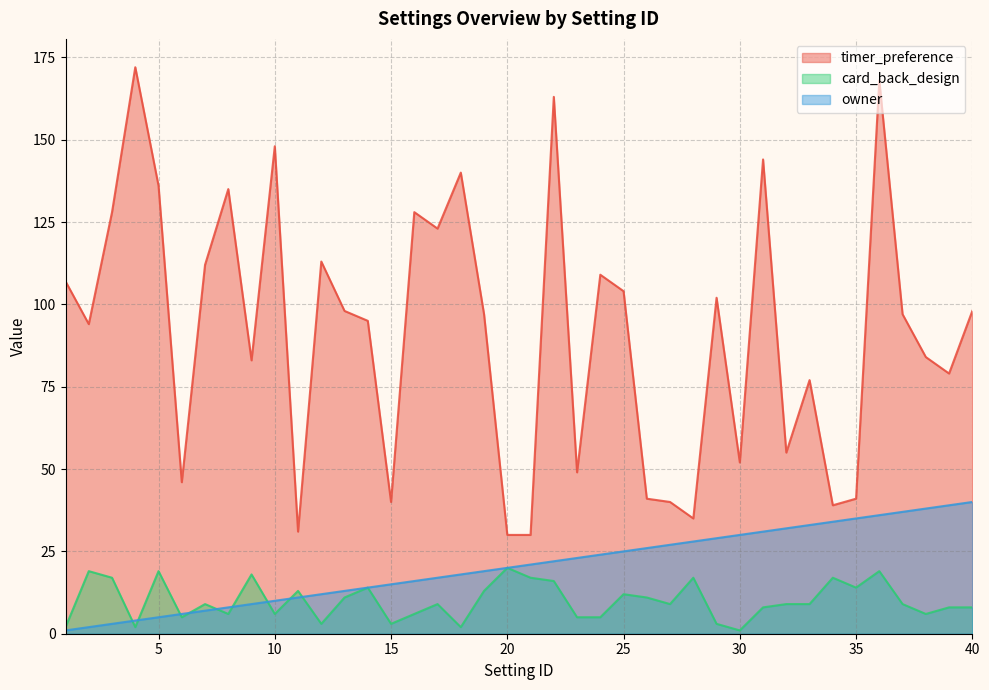

At which category is the sum across all series the highest?

36